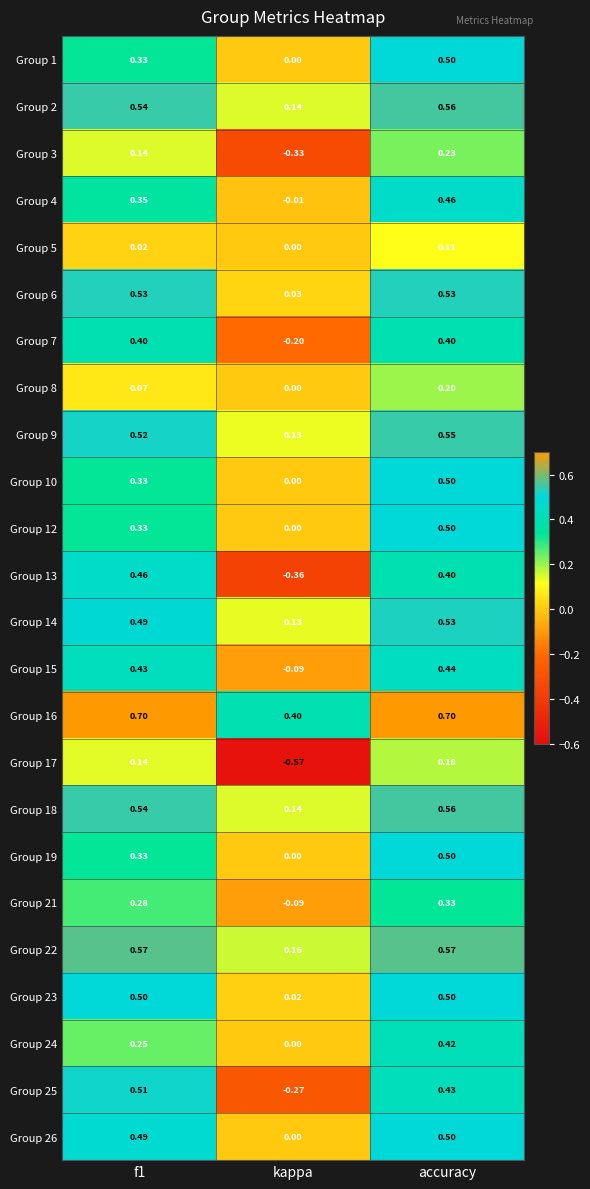

At which label does Group 21 reach its minimum?

kappa